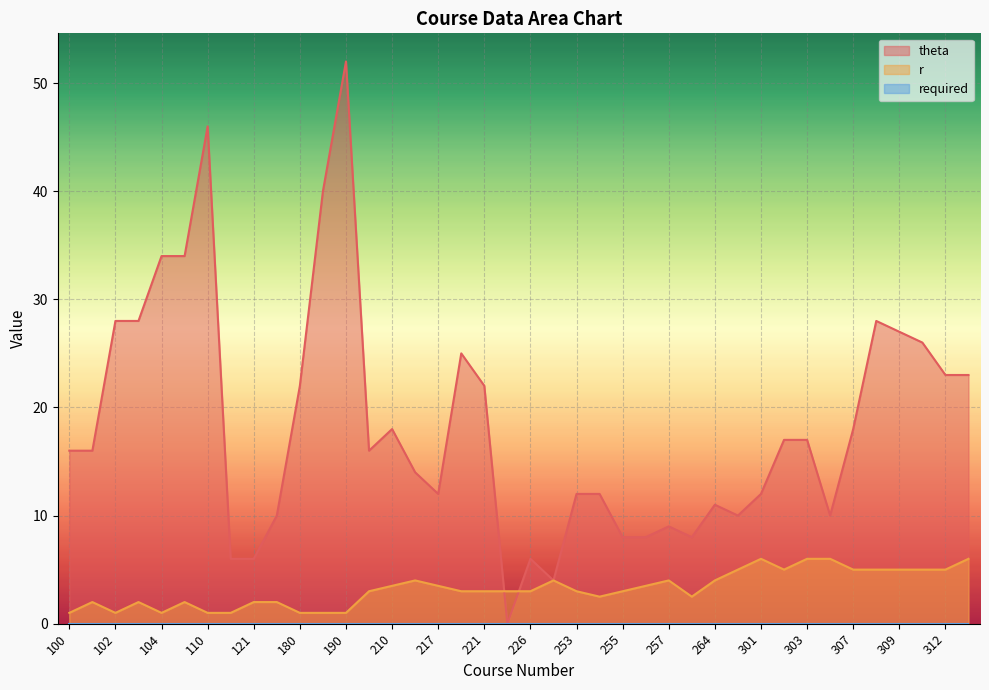

Between 180 and 312, which is larger?

312